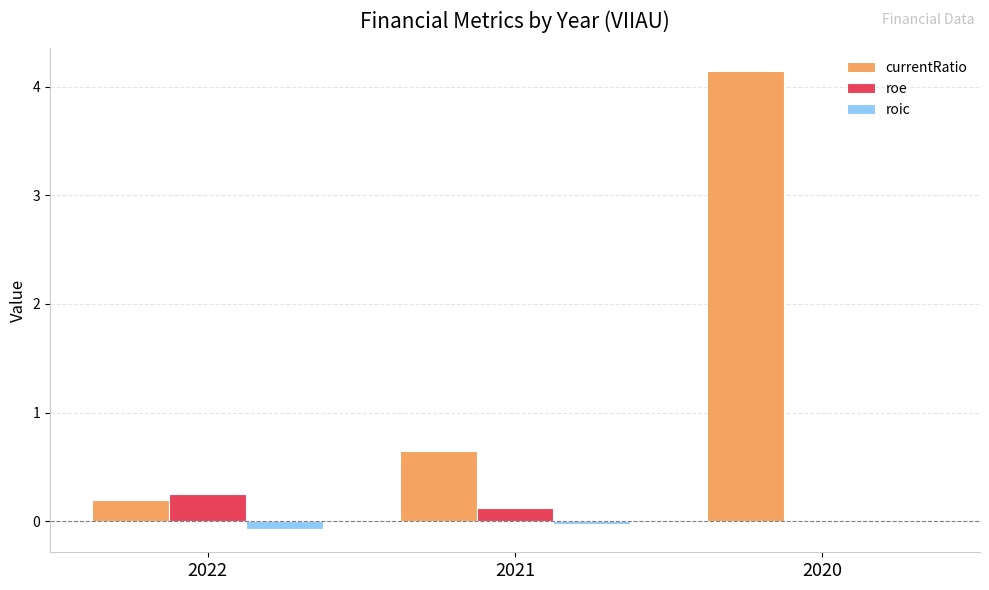

Which series has the largest total across all categories?

currentRatio